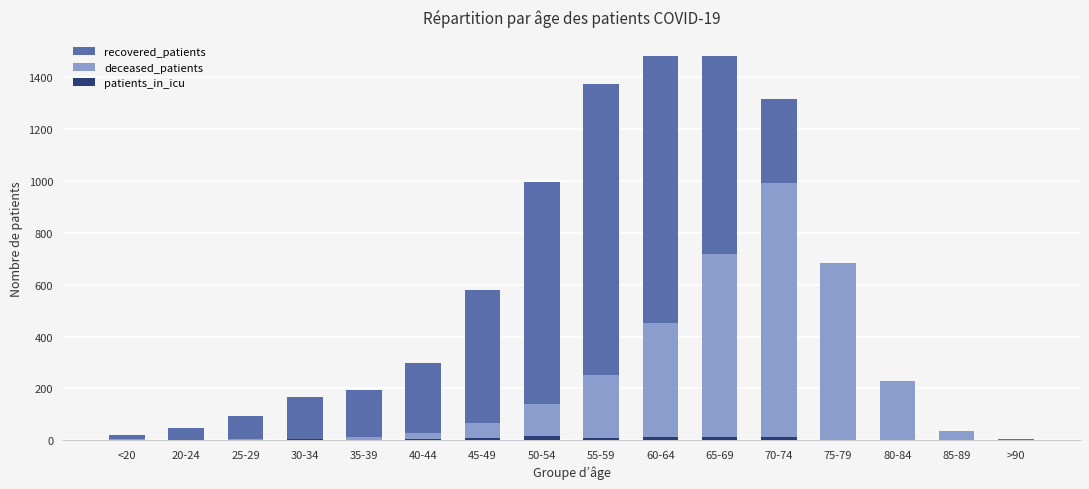

What position from the right is 80-84?

3